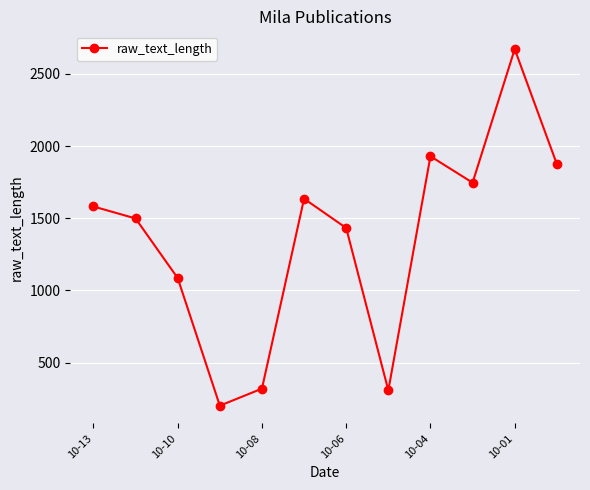

Reading left to right, transcribe all the data shown in this chart.

1581	1498	1085	201	319	1635	1432	307	1929	1746	2671	1875